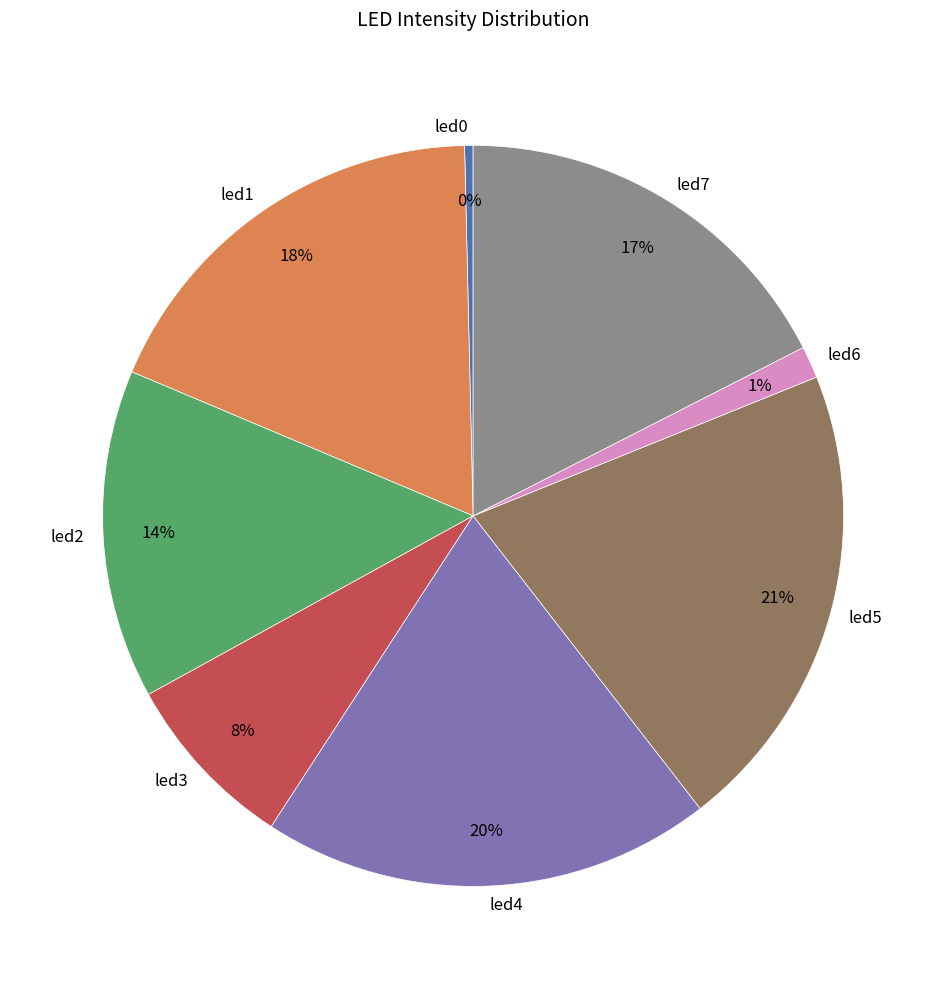

How many segments does this pie chart have?

8